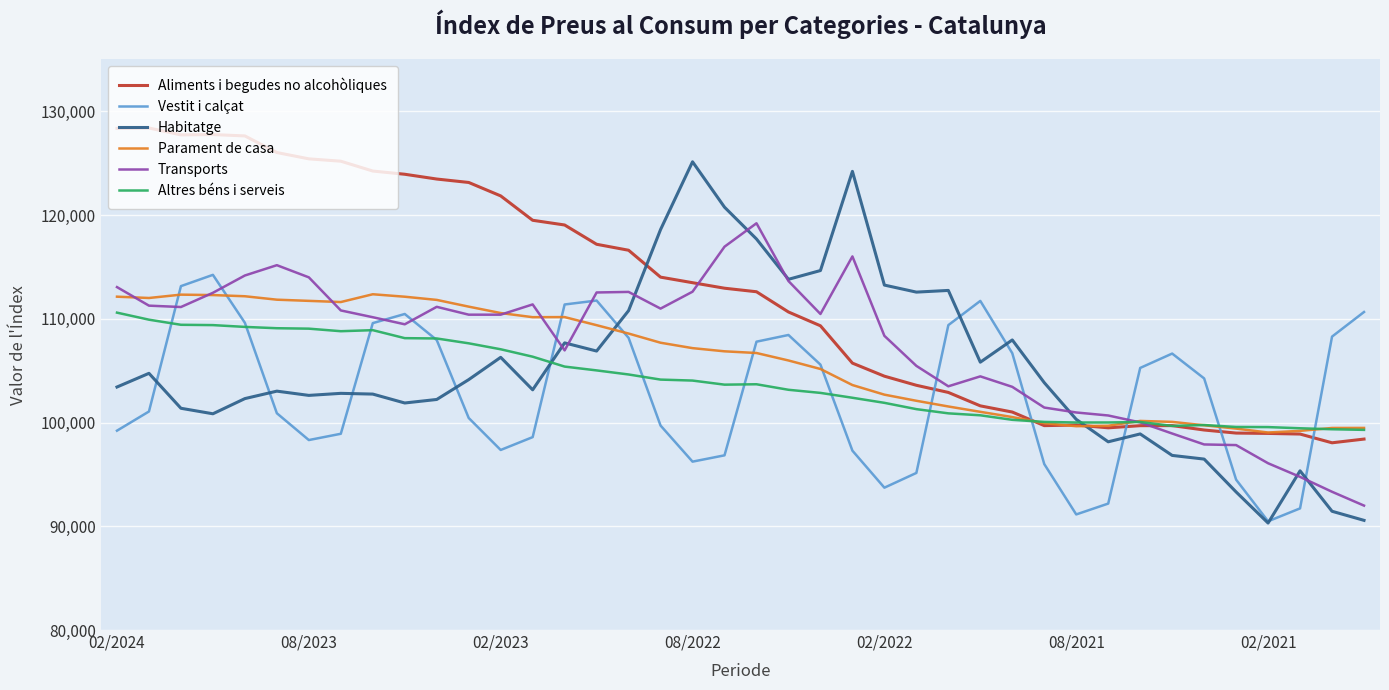

What is the minimum value for Parament de casa?

99040